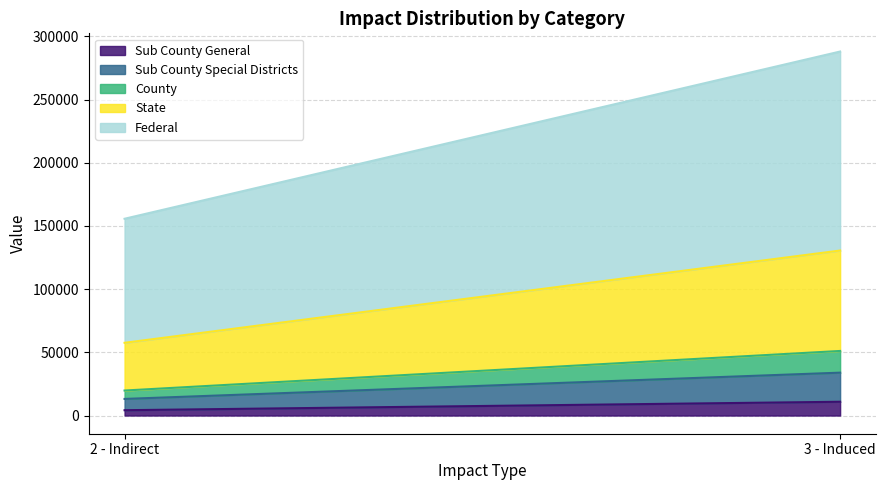

What value does the Sub County General series have at 3 - Induced?

10892.1